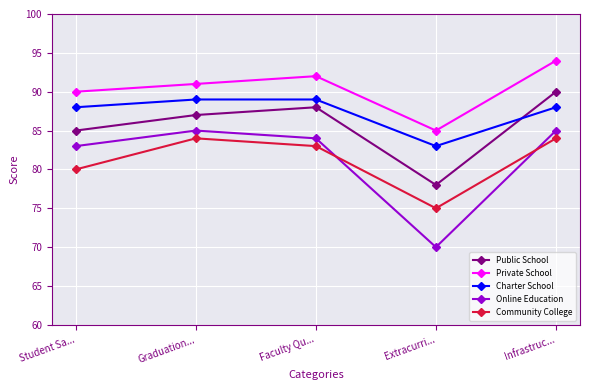

Reading right to left, transcribe all the data shown in this chart.

Public School: Infrastruc...=90	Extracurri...=78	Faculty Qu...=88	Graduation...=87	Student Sa...=85
Private School: Infrastruc...=94	Extracurri...=85	Faculty Qu...=92	Graduation...=91	Student Sa...=90
Charter School: Infrastruc...=88	Extracurri...=83	Faculty Qu...=89	Graduation...=89	Student Sa...=88
Online Education: Infrastruc...=85	Extracurri...=70	Faculty Qu...=84	Graduation...=85	Student Sa...=83
Community College: Infrastruc...=84	Extracurri...=75	Faculty Qu...=83	Graduation...=84	Student Sa...=80